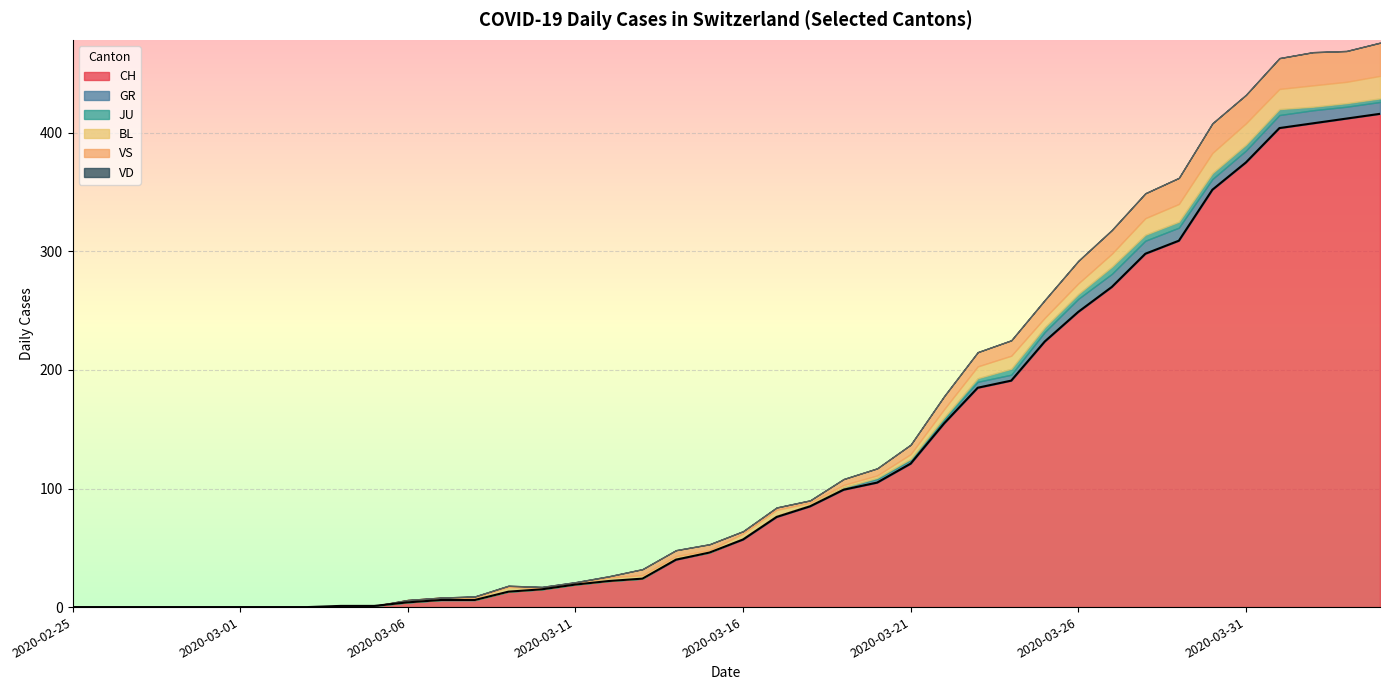

How many values in the BL series are below 3?

20